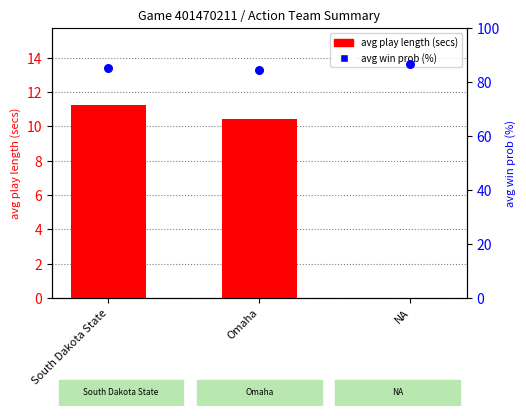

At how many categories does at least one series exceed 78?

3